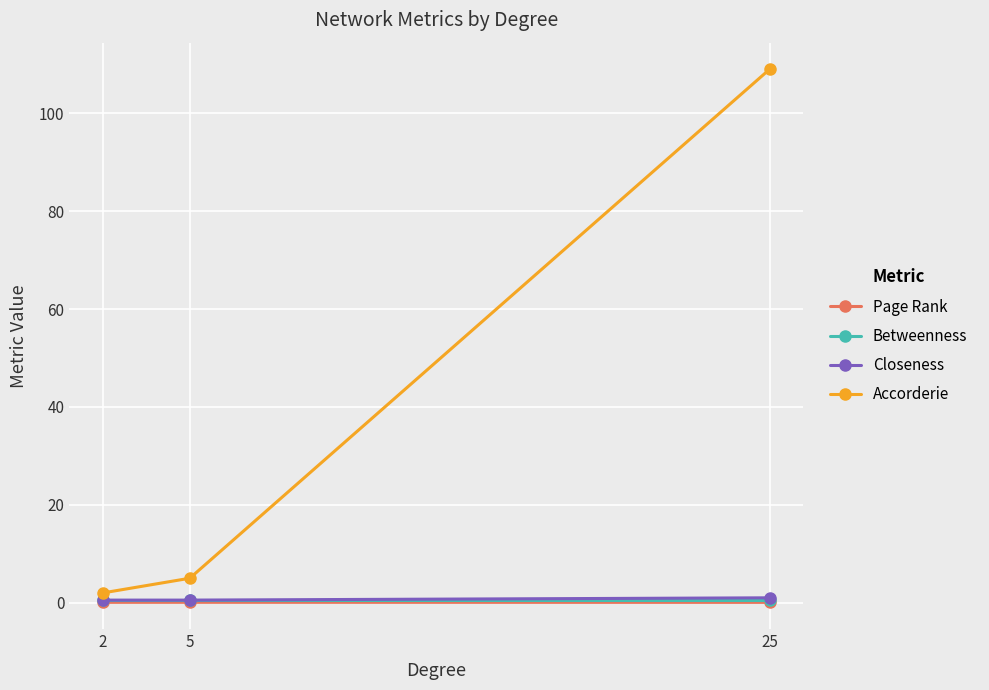

What is the maximum value shown in the chart?

109.0